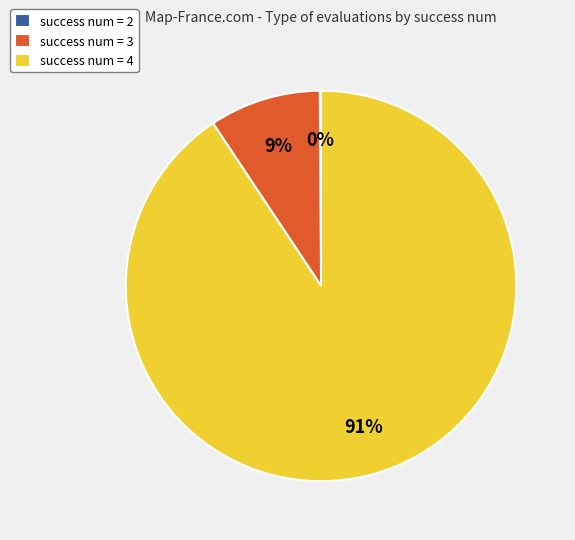

What is the largest slice in the pie chart?

success num = 4